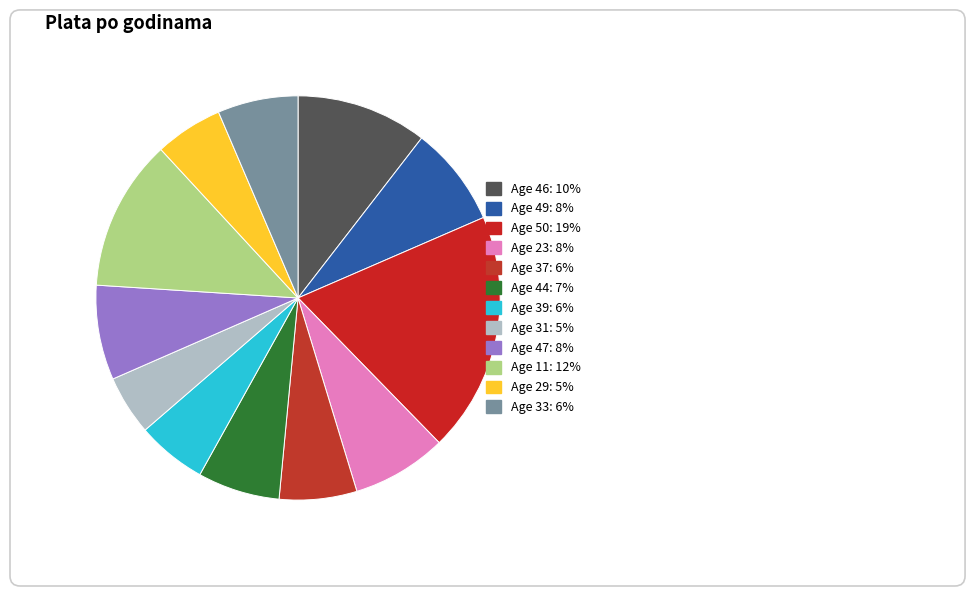

What is the ratio of the value at 31 to the value at 47?

0.6